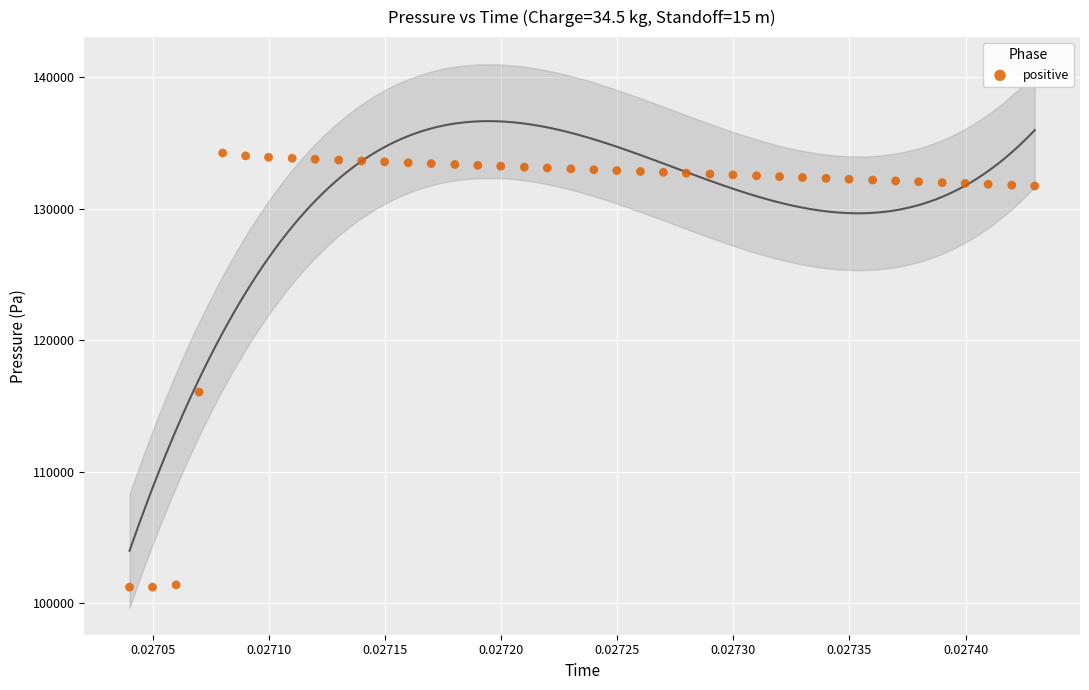

What is the range of Y values (max minus min)?

33050.6